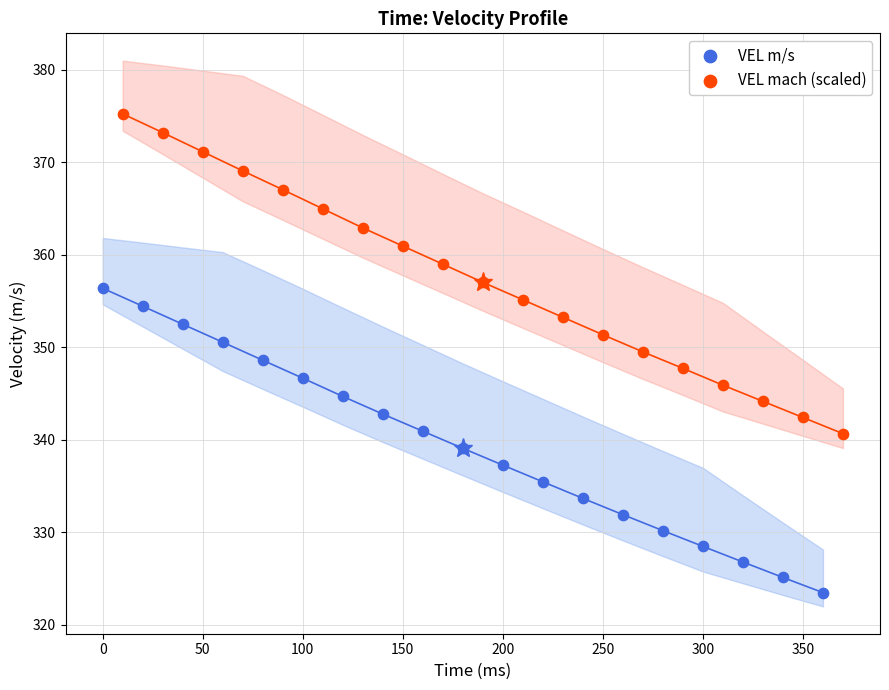

Which series contains the highest Y value?

VEL mach (scaled)